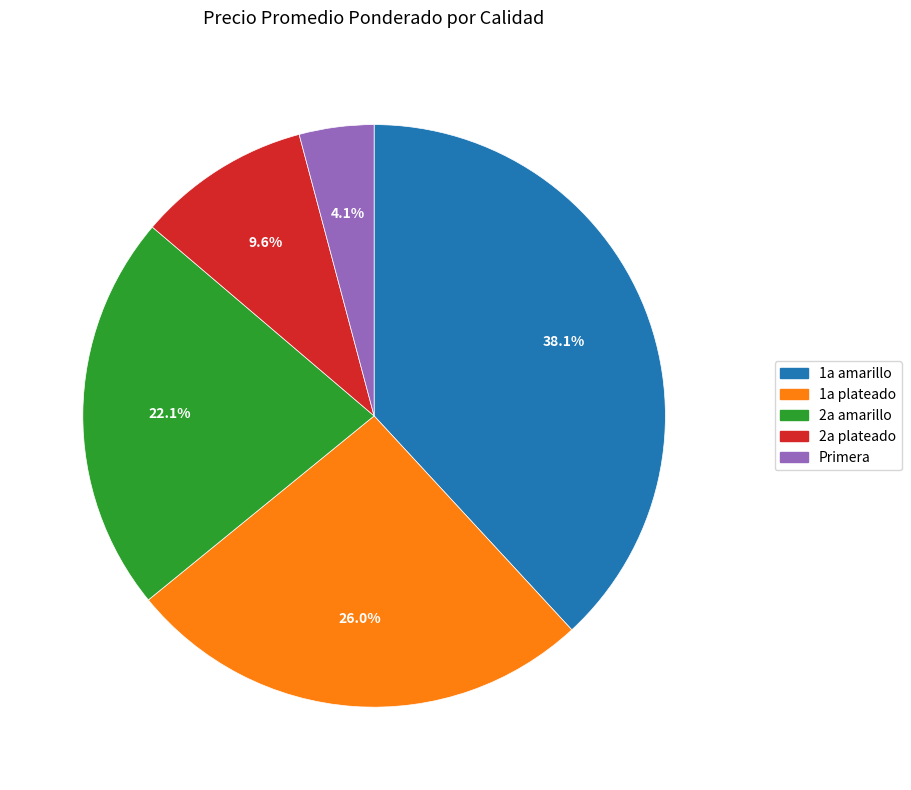

How many slices are in this pie chart?

5